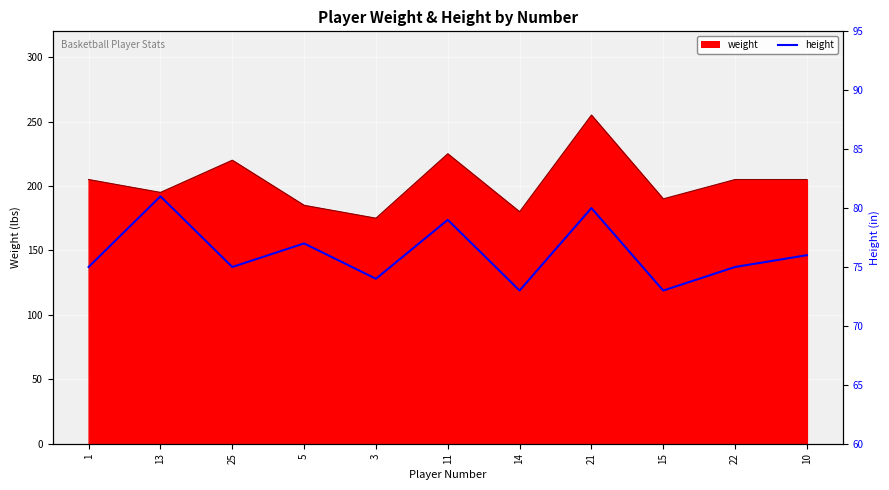

How many values are between 74 and 79?

7